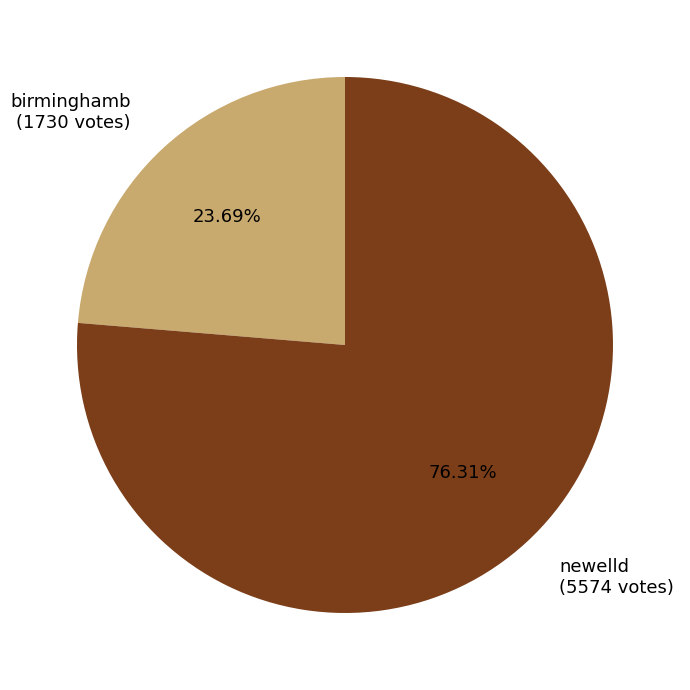

How many segments does this pie chart have?

2